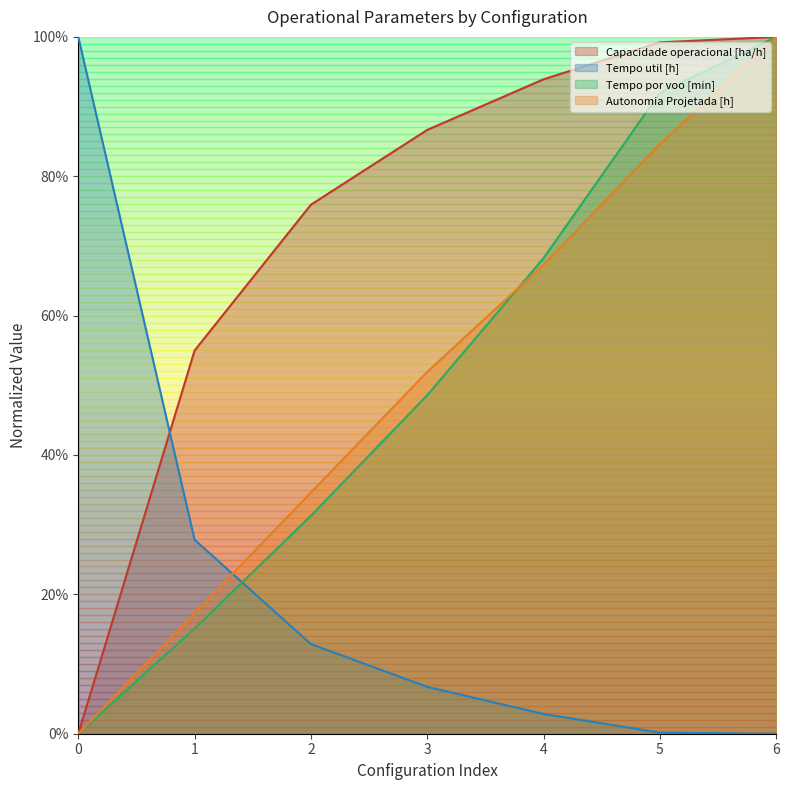

Is it true that Tempo por voo [min] equals -60.1 at 0?

False